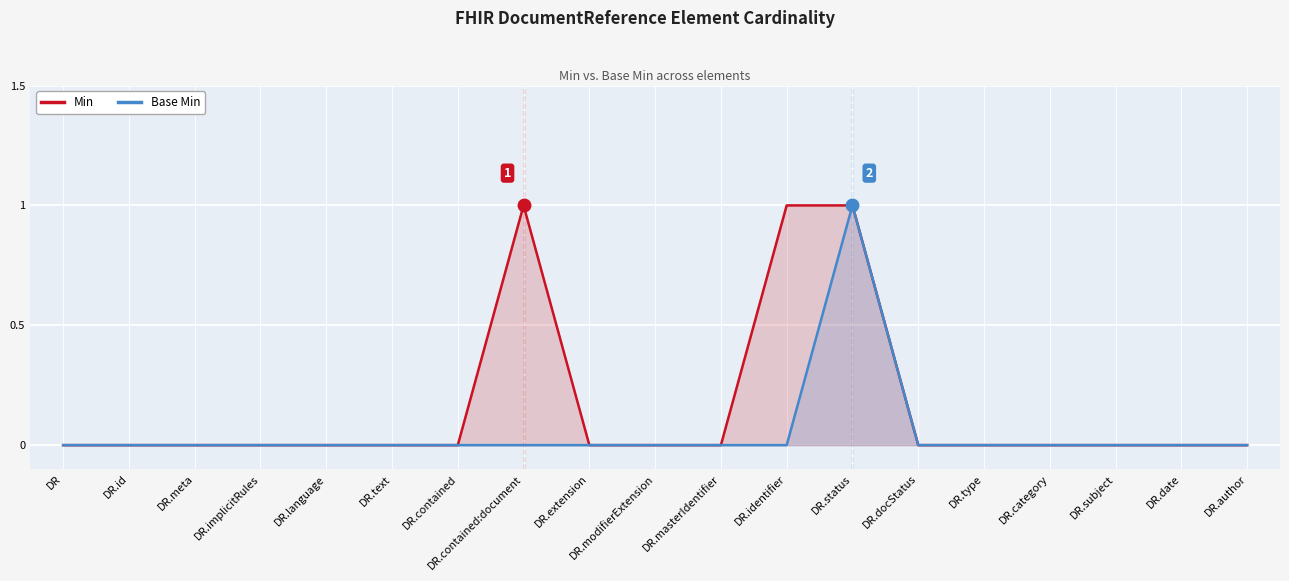

Reading right to left, extract all data points from this chart.

Min: DR.author=0	DR.date=0	DR.subject=0	DR.category=0	DR.type=0	DR.docStatus=0	DR.status=1	DR.identifier=1	DR.masterIdentifier=0	DR.modifierExtension=0	DR.extension=0	DR.contained:document=1	DR.contained=0	DR.text=0	DR.language=0	DR.implicitRules=0	DR.meta=0	DR.id=0	DR=0
Base Min: DR.author=0	DR.date=0	DR.subject=0	DR.category=0	DR.type=0	DR.docStatus=0	DR.status=1	DR.identifier=0	DR.masterIdentifier=0	DR.modifierExtension=0	DR.extension=0	DR.contained:document=0	DR.contained=0	DR.text=0	DR.language=0	DR.implicitRules=0	DR.meta=0	DR.id=0	DR=0